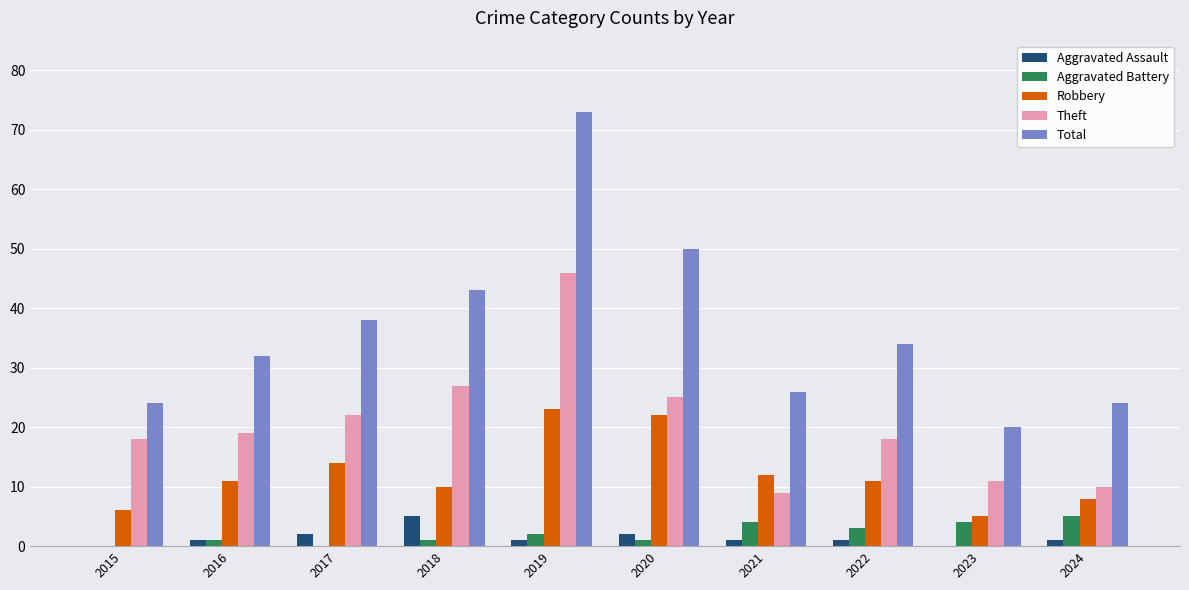

Reading right to left, extract all data points from this chart.

Aggravated Assault: 1	0	1	1	2	1	5	2	1	0
Aggravated Battery: 5	4	3	4	1	2	1	0	1	0
Robbery: 8	5	11	12	22	23	10	14	11	6
Theft: 10	11	18	9	25	46	27	22	19	18
Total: 24	20	34	26	50	73	43	38	32	24